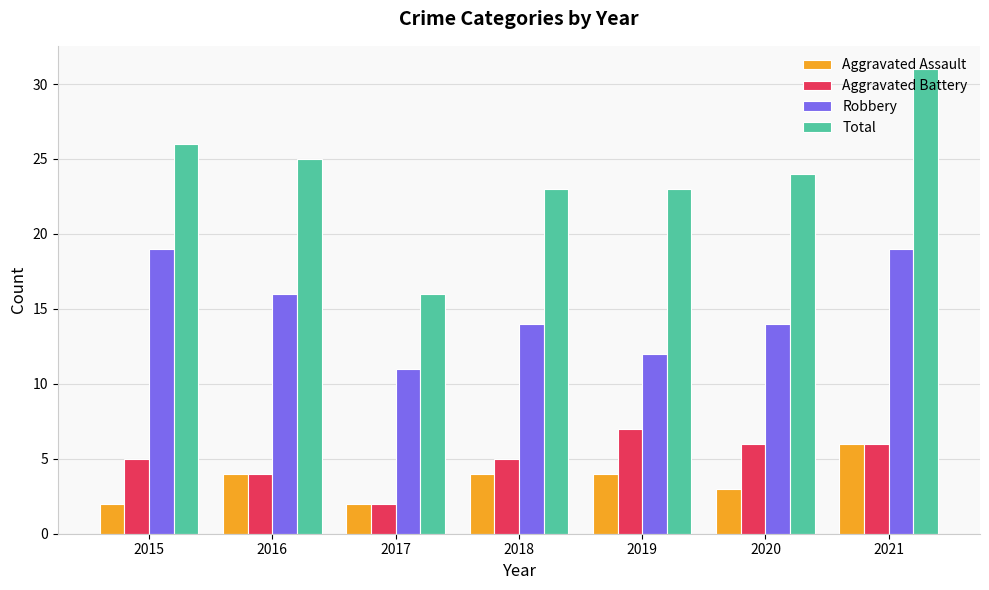

How many values in the Aggravated Assault series are below 4?

3